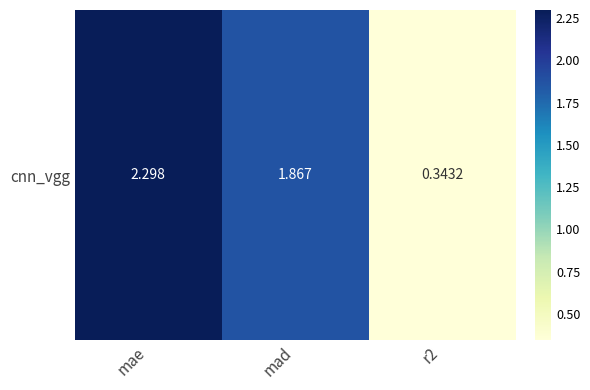

Between mae and r2, which is larger?

mae